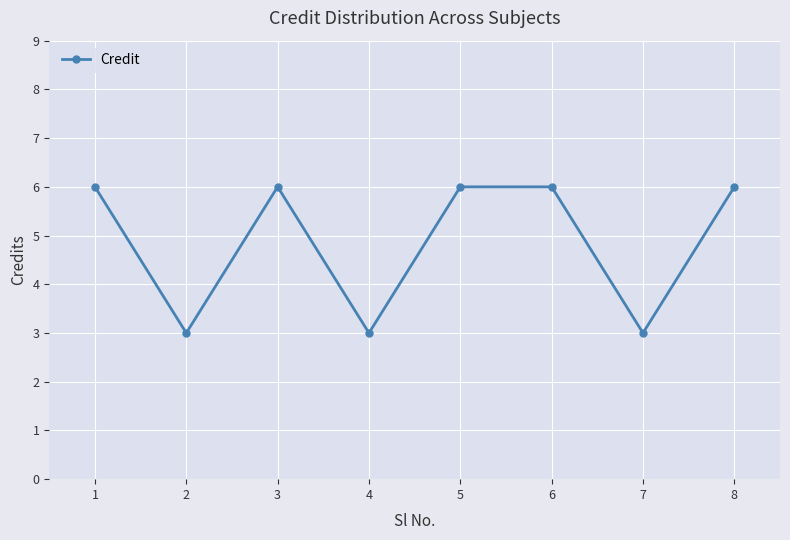

What is the difference between the maximum and minimum values?

3